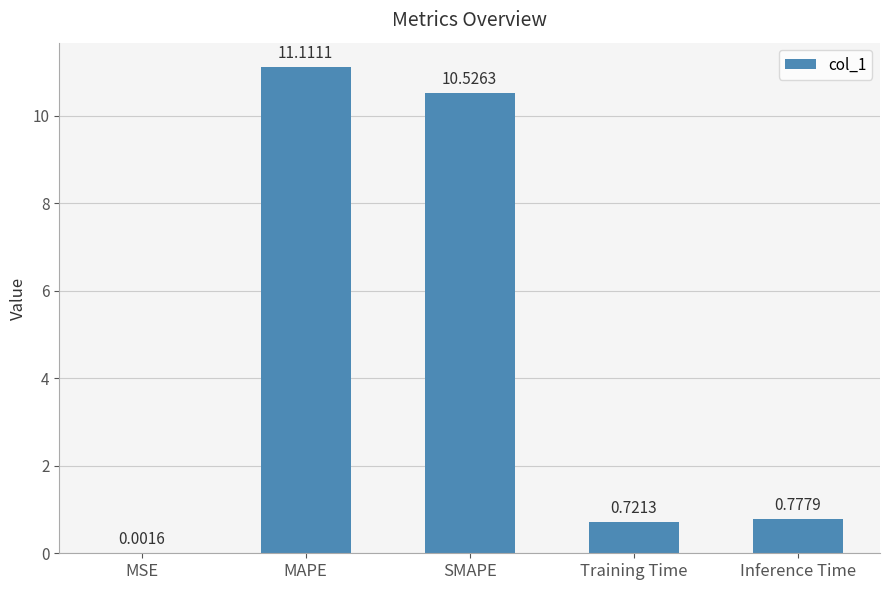

At which label is the value closest to 5?

Inference Time